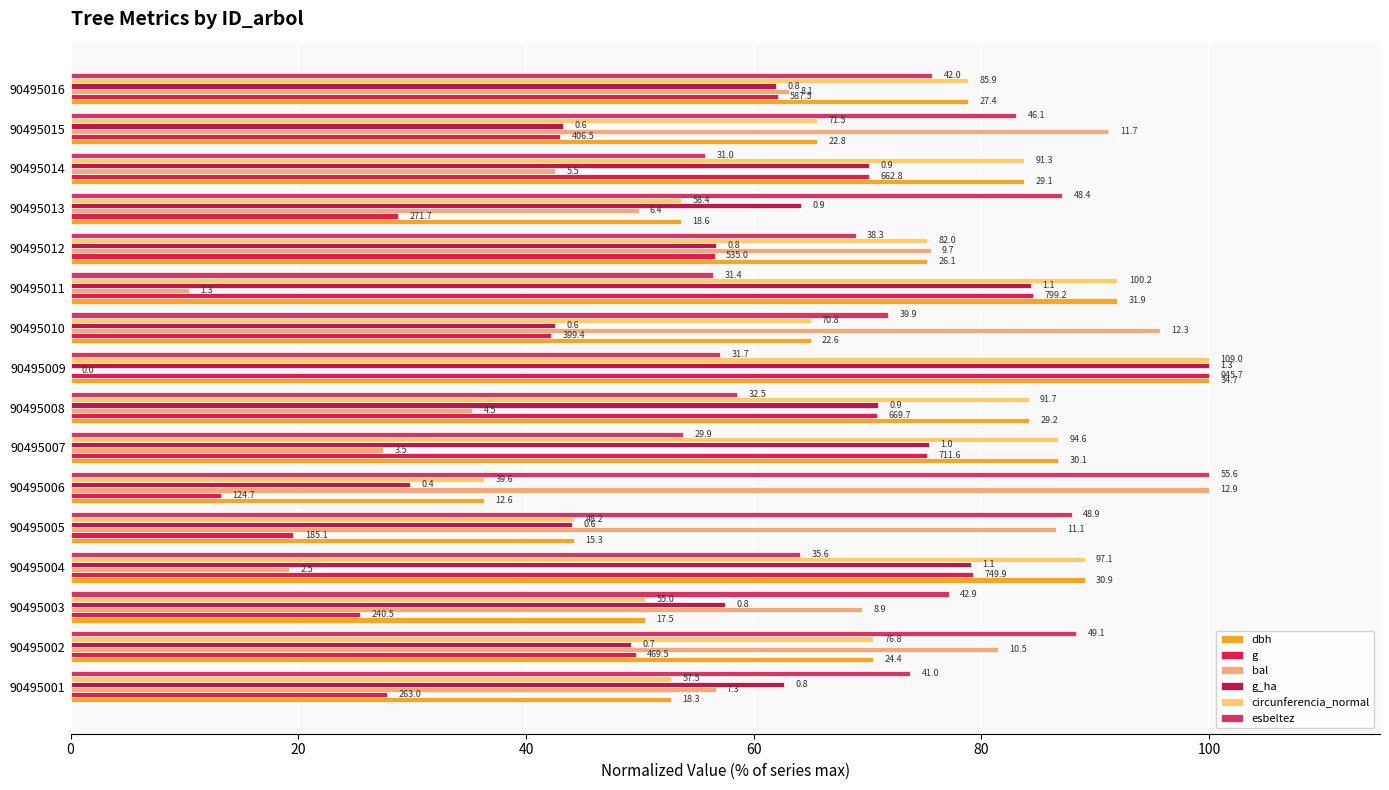

Where is esbeltez nearest to the value 76?

90495016